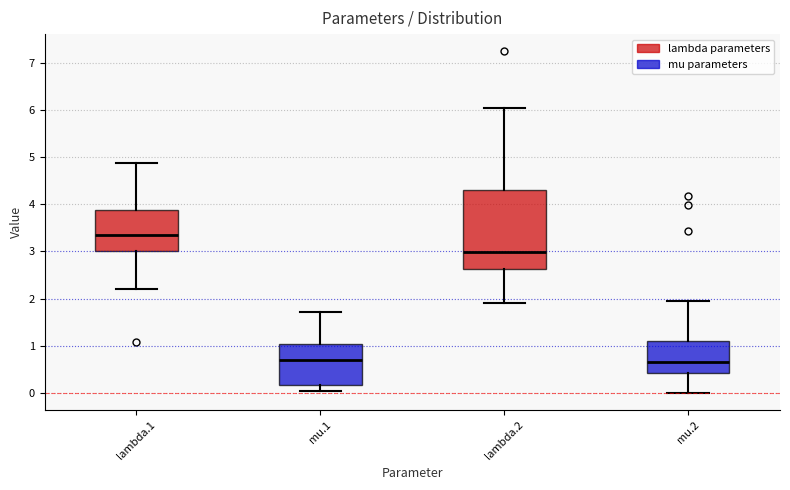

Reading left to right, transcribe this box plot: for each box, give where its median line is, the range the box spans, and where its two whiskers end, as read against the y-axis. The values are not printed on the chart, so give them approximately, as read against the axis.

lambda.1: median 3.4, box 3.0 to 3.9, whiskers 2.2 to 4.9
mu.1: median 0.7, box 0.2 to 1.0, whiskers 0.0 to 1.7
lambda.2: median 3.0, box 2.6 to 4.3, whiskers 1.9 to 6.0
mu.2: median 0.7, box 0.4 to 1.1, whiskers 0.0 to 2.0